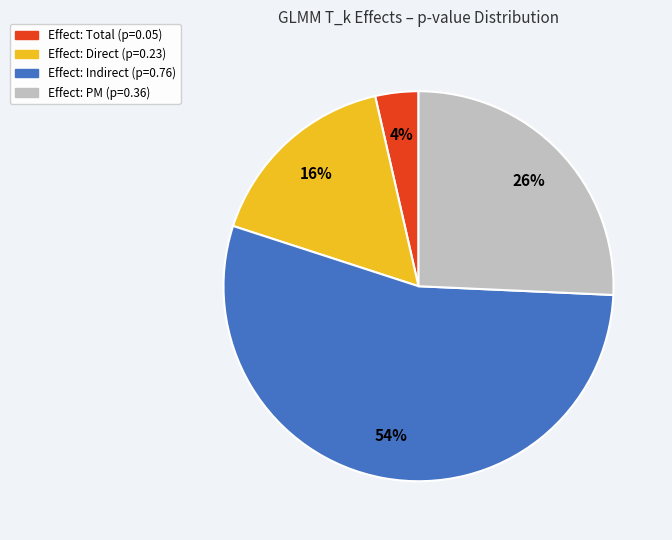

To the nearest percent, what is the average slice percentage?

25%